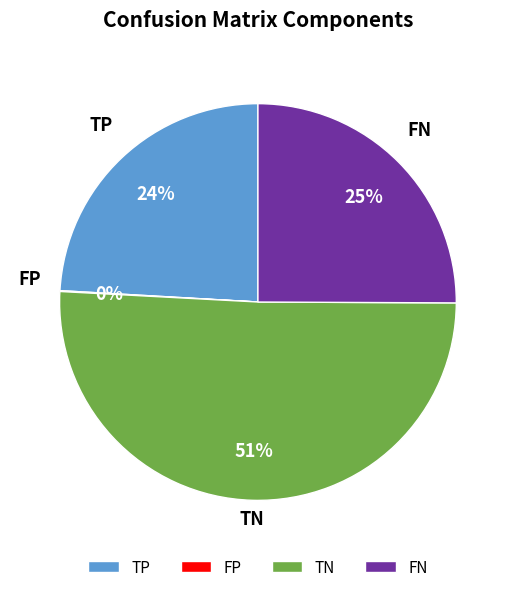

To the nearest percent, what is the combined percentage of TN and FN?

76%